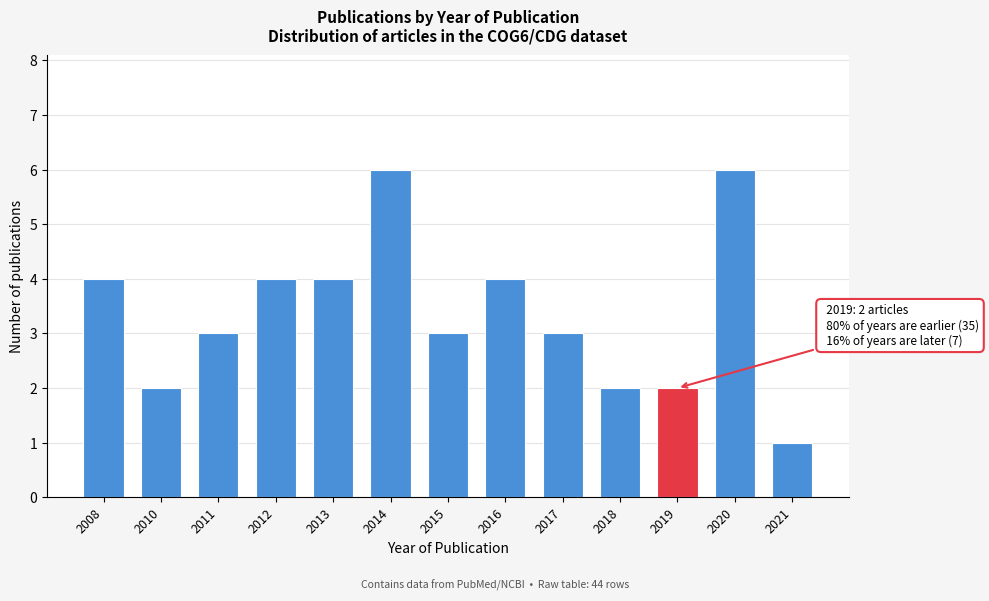

Reading left to right, what are all the values shown in this chart?

4	2	3	4	4	6	3	4	3	2	2	6	1